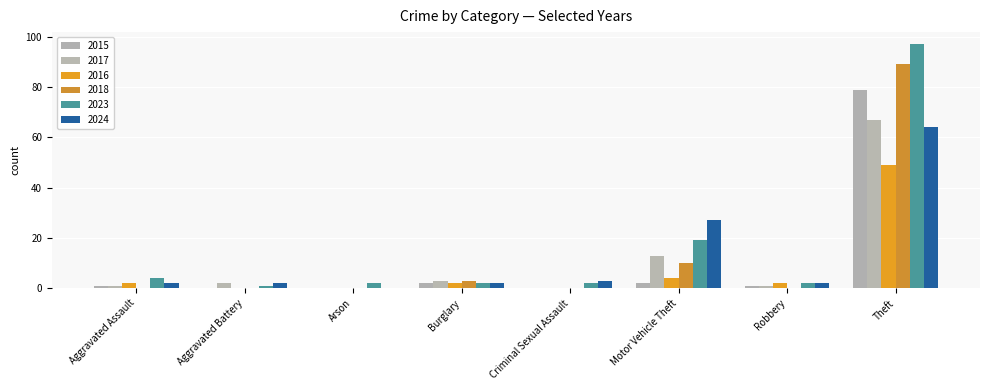

What is the label of the 7th bar from the left?

Robbery